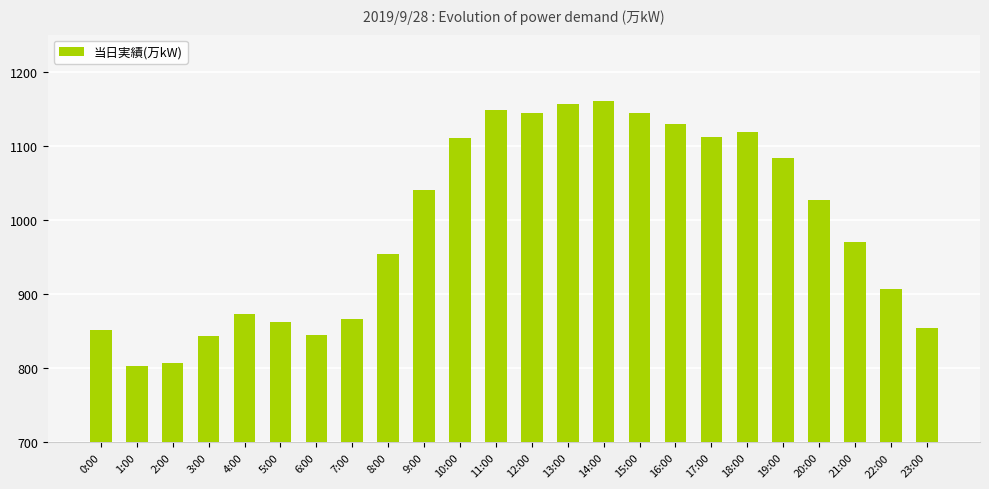

What is the smallest value displayed?

803